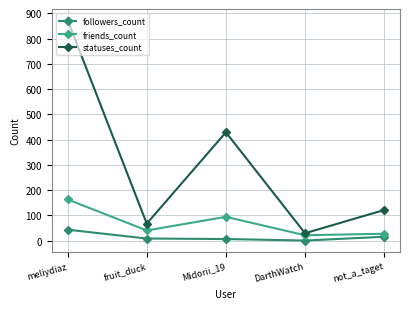

True or false: statuses_count has a value of 874 at meliydiaz.

True